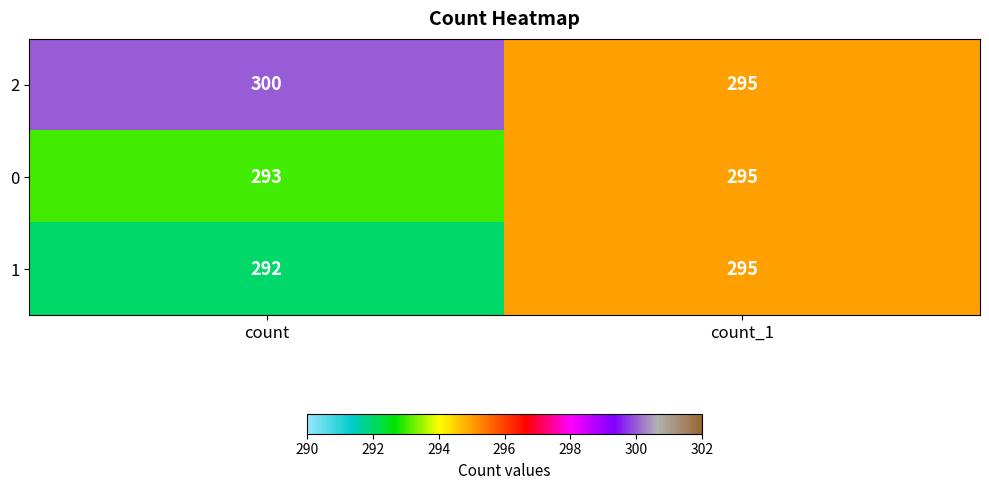

Which label corresponds to the smallest value in the chart?

count